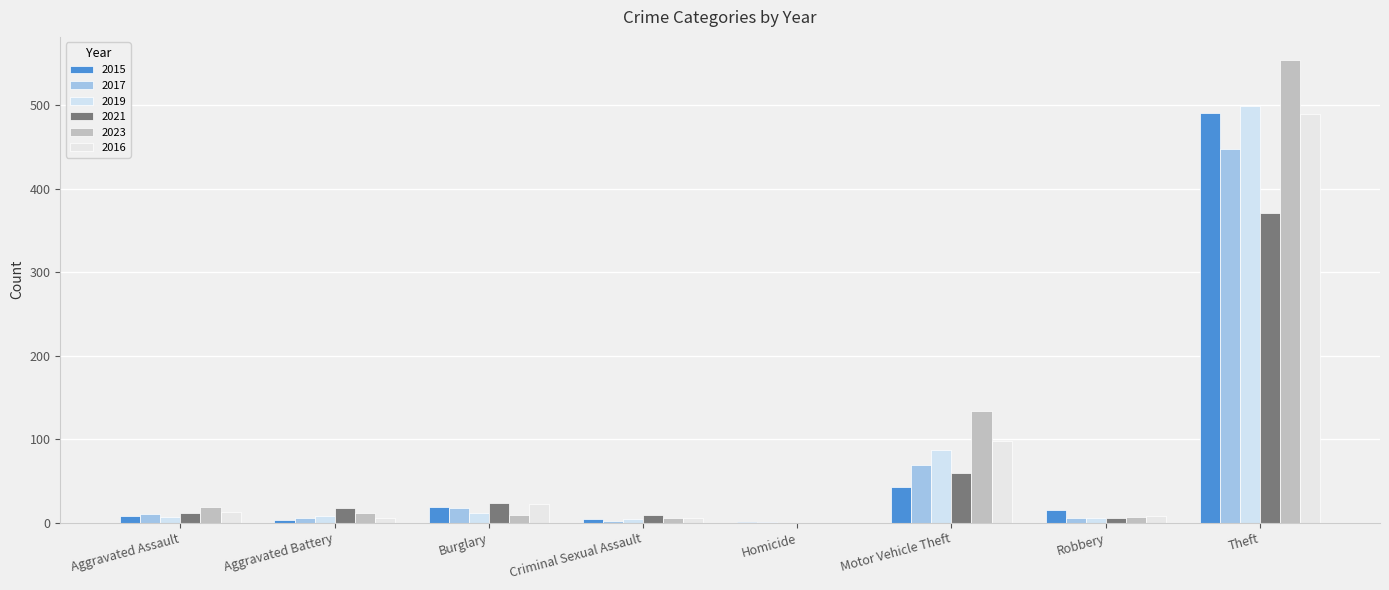

How many categories are shown in the chart?

8